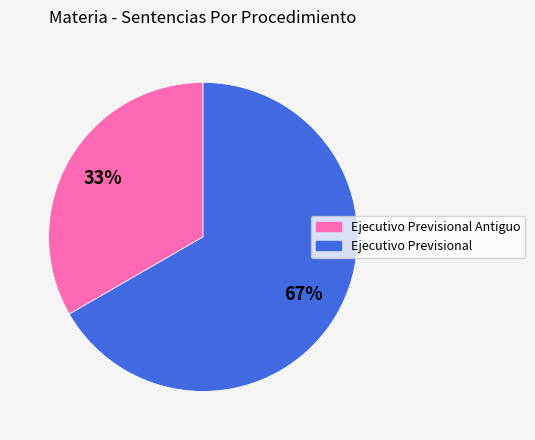

Which category has the biggest portion of the pie?

Ejecutivo Previsional